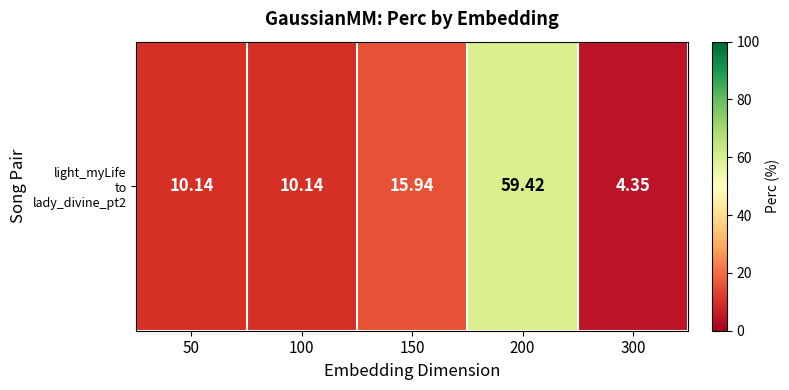

How many distinct data groups are displayed?

1